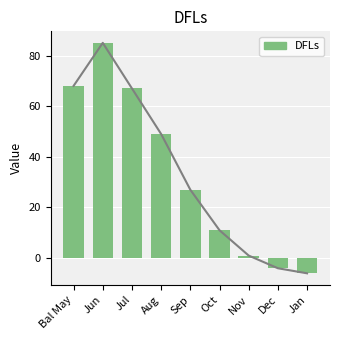

How many values are below zero?

2